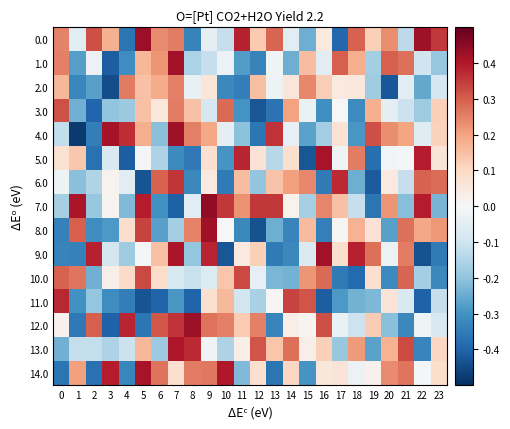

Reading left to right, list all the values displayed in this chart.

0.0: 0=0.2	1=-0.1	2=0.3	3=0.2	4=-0.4	5=0.4	6=0.2	7=0.3	8=-0.3	9=-0.0	10=-0.1	11=0.4	12=0.1	13=0.3	14=-0.1	15=-0.2	16=0.0	17=-0.4	18=0.3	19=0.1	20=0.2	21=-0.1	22=0.4	23=0.4
1.0: 0=0.3	1=-0.3	2=-0.0	3=-0.4	4=-0.3	5=0.2	6=0.2	7=0.4	8=-0.2	9=-0.1	10=-0.0	11=-0.3	12=-0.3	13=-0.0	14=-0.2	15=0.2	16=-0.1	17=0.3	18=0.2	19=-0.2	20=0.3	21=0.3	22=-0.1	23=-0.2
2.0: 0=0.2	1=-0.3	2=-0.3	3=-0.4	4=0.3	5=0.1	6=0.2	7=0.3	8=-0.0	9=0.1	10=-0.3	11=-0.3	12=0.2	13=-0.0	14=0.1	15=0.2	16=0.1	17=0.0	18=0.1	19=-0.2	20=-0.4	21=-0.1	22=-0.3	23=-0.1
3.0: 0=0.3	1=-0.2	2=-0.4	3=-0.2	4=-0.2	5=0.1	6=0.1	7=0.3	8=0.1	9=-0.1	10=0.3	11=-0.3	12=-0.4	13=-0.4	14=0.2	15=-0.0	16=-0.3	17=0.0	18=-0.3	19=0.2	20=-0.0	21=-0.1	22=-0.2	23=0.1
4.0: 0=-0.1	1=-0.5	2=-0.3	3=0.4	4=0.4	5=0.2	6=-0.2	7=0.4	8=0.3	9=0.2	10=-0.0	11=-0.2	12=-0.4	13=0.4	14=-0.0	15=-0.3	16=-0.2	17=0.1	18=-0.3	19=0.3	20=0.2	21=0.2	22=-0.1	23=0.1
5.0: 0=0.1	1=0.1	2=-0.4	3=-0.1	4=-0.4	5=-0.0	6=-0.2	7=-0.3	8=-0.4	9=0.1	10=-0.3	11=0.4	12=0.1	13=-0.1	14=0.1	15=-0.4	16=0.4	17=-0.0	18=0.3	19=-0.4	20=-0.0	21=-0.0	22=0.4	23=0.1
6.0: 0=-0.0	1=-0.2	2=-0.2	3=0.0	4=-0.1	5=-0.4	6=0.3	7=0.4	8=-0.3	9=0.0	10=-0.4	11=0.2	12=-0.2	13=0.1	14=0.2	15=0.2	16=-0.4	17=0.4	18=-0.2	19=-0.4	20=0.0	21=-0.1	22=0.3	23=0.3
7.0: 0=-0.2	1=0.4	2=-0.2	3=0.0	4=-0.2	5=0.4	6=-0.3	7=-0.4	8=-0.1	9=0.4	10=0.4	11=0.2	12=0.4	13=0.4	14=0.0	15=-0.2	16=0.2	17=0.1	18=-0.1	19=-0.4	20=0.2	21=-0.2	22=0.4	23=-0.2
8.0: 0=-0.3	1=0.3	2=-0.3	3=-0.3	4=0.1	5=0.3	6=-0.3	7=-0.2	8=0.2	9=0.4	10=0.0	11=-0.3	12=-0.4	13=-0.2	14=-0.3	15=0.2	16=-0.3	17=0.0	18=0.2	19=0.1	20=-0.3	21=0.3	22=0.2	23=0.2
9.0: 0=-0.3	1=-0.3	2=0.4	3=-0.1	4=-0.2	5=-0.0	6=0.1	7=0.4	8=-0.2	9=0.4	10=-0.4	11=0.0	12=0.1	13=-0.4	14=-0.3	15=-0.1	16=0.4	17=0.1	18=0.4	19=0.3	20=-0.0	21=0.3	22=-0.4	23=-0.4
10.0: 0=0.3	1=0.3	2=-0.2	3=0.0	4=0.1	5=0.3	6=0.1	7=-0.1	8=-0.1	9=-0.1	10=0.1	11=0.3	12=-0.0	13=-0.2	14=-0.2	15=0.2	16=0.3	17=-0.4	18=-0.4	19=0.1	20=-0.3	21=0.3	22=-0.2	23=-0.3
11.0: 0=0.4	1=-0.3	2=-0.2	3=-0.3	4=-0.3	5=-0.4	6=-0.4	7=-0.3	8=-0.4	9=0.1	10=0.2	11=-0.1	12=-0.2	13=0.0	14=0.3	15=0.3	16=-0.4	17=-0.3	18=-0.2	19=-0.2	20=0.1	21=-0.1	22=-0.4	23=-0.1
12.0: 0=0.0	1=-0.4	2=0.3	3=-0.4	4=0.4	5=-0.4	6=0.3	7=0.4	8=0.4	9=0.3	10=0.3	11=0.1	12=0.3	13=-0.3	14=0.0	15=0.0	16=0.3	17=-0.0	18=-0.1	19=0.1	20=-0.2	21=-0.3	22=-0.0	23=-0.1
13.0: 0=-0.2	1=-0.1	2=-0.1	3=-0.2	4=-0.1	5=0.2	6=-0.2	7=0.4	8=0.4	9=-0.0	10=-0.2	11=0.0	12=0.3	13=0.1	14=0.3	15=0.0	16=0.1	17=-0.2	18=0.2	19=-0.3	20=0.2	21=0.3	22=-0.3	23=0.1
14.0: 0=-0.4	1=0.2	2=-0.4	3=0.4	4=-0.3	5=0.4	6=0.3	7=0.1	8=0.3	9=0.3	10=0.4	11=-0.2	12=0.1	13=-0.4	14=0.1	15=-0.3	16=0.1	17=0.1	18=-0.0	19=0.0	20=0.2	21=0.3	22=-0.0	23=0.1